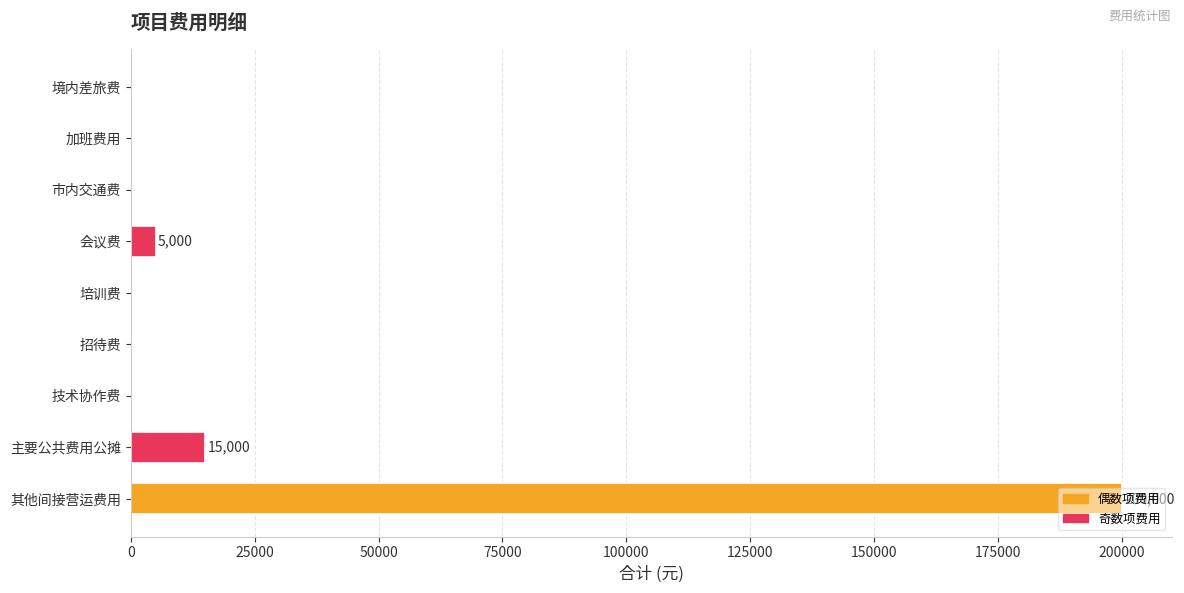

What is the change in value from 培训费 to 其他间接营运费用?

+200000